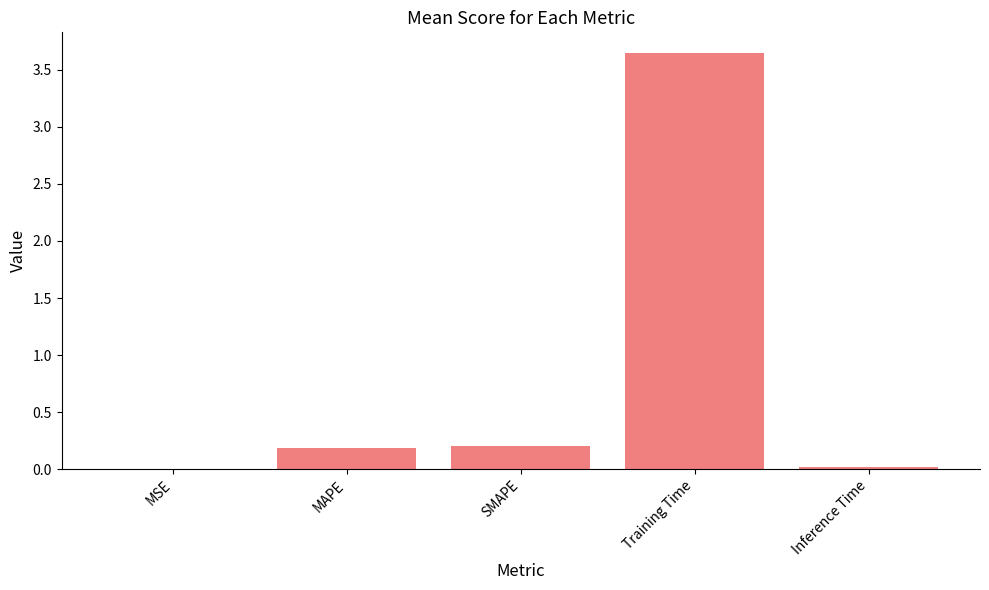

Which has a higher value, MSE or Training Time?

Training Time